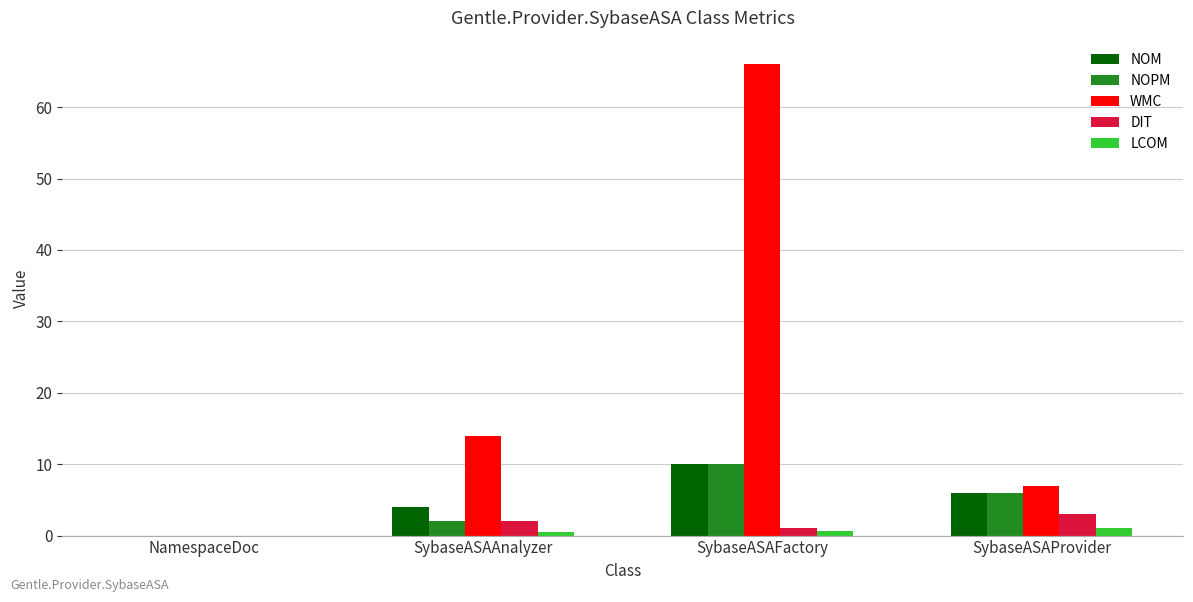

Which series changed the most between SybaseASAFactory and SybaseASAProvider?

WMC